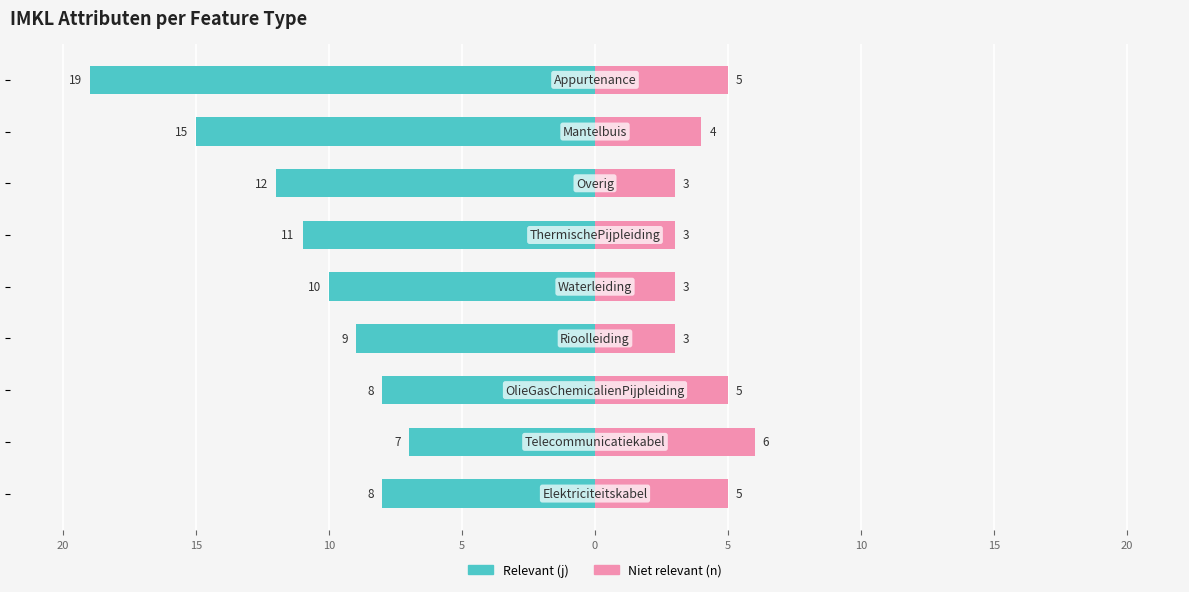

The Relevant (j) series shows -22 at 10. True or false?

False